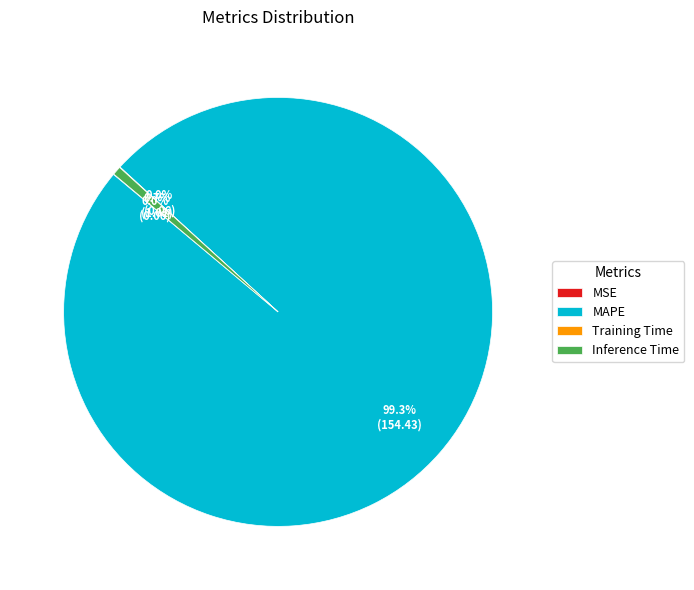

Does any single category account for the majority?

Yes